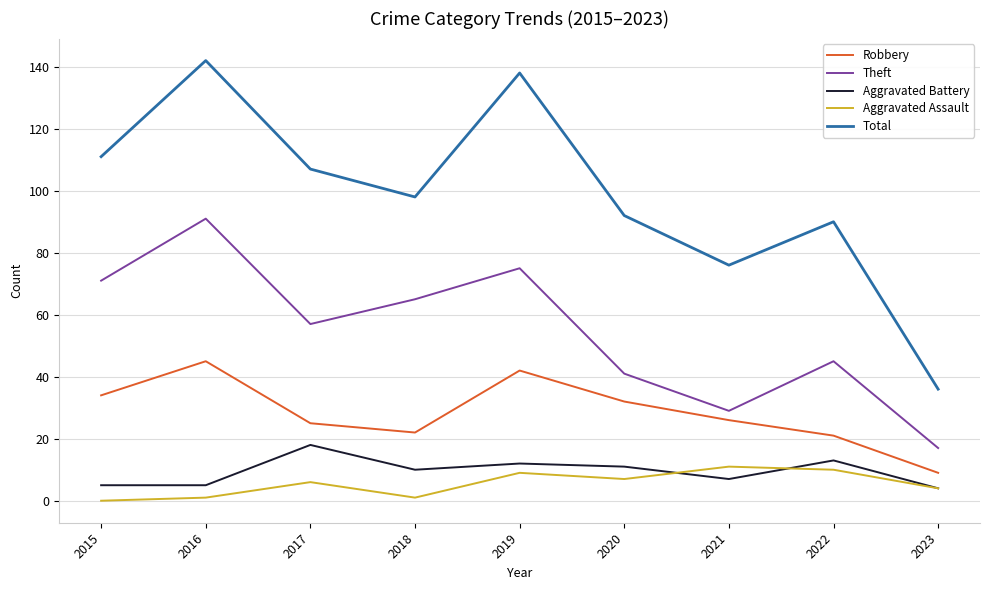

How many lines are shown in the chart?

5